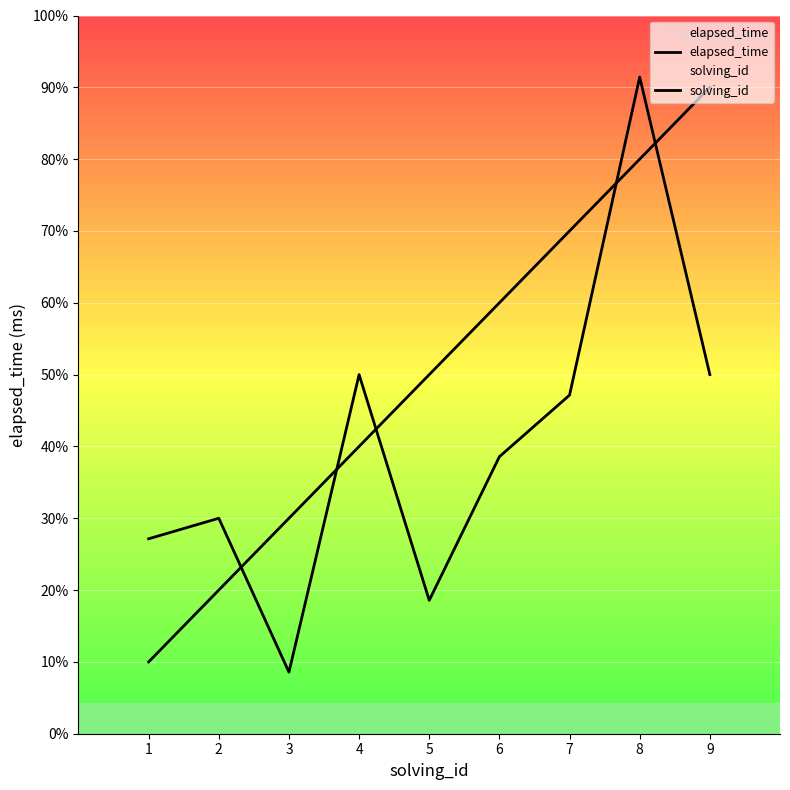

At 3, list the series in order from largest to smallest.

solving_id, elapsed_time